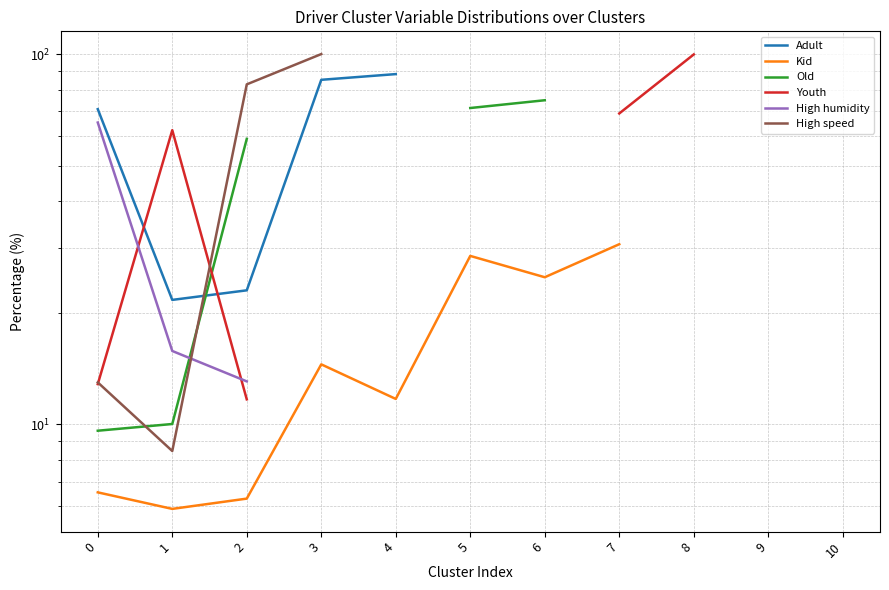

Where is Old nearest to the value 42?

2